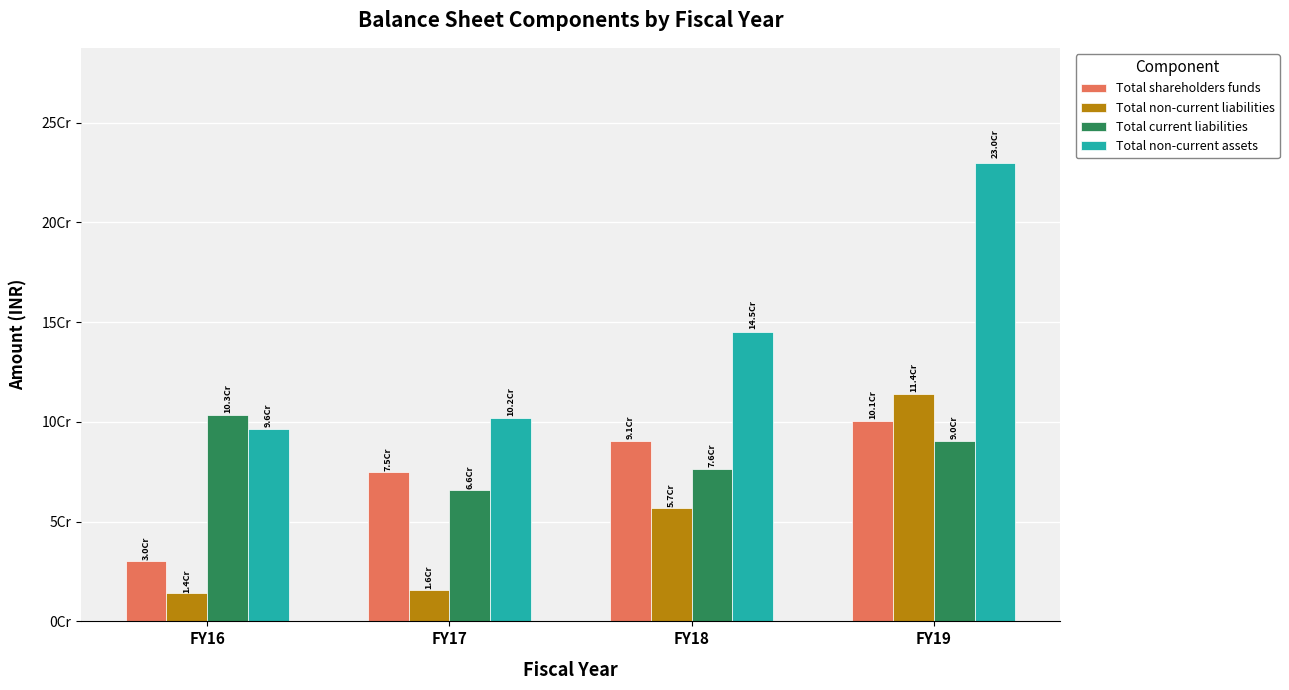

What is the value of the Total current liabilities bar at the 3rd from the left?

76416988